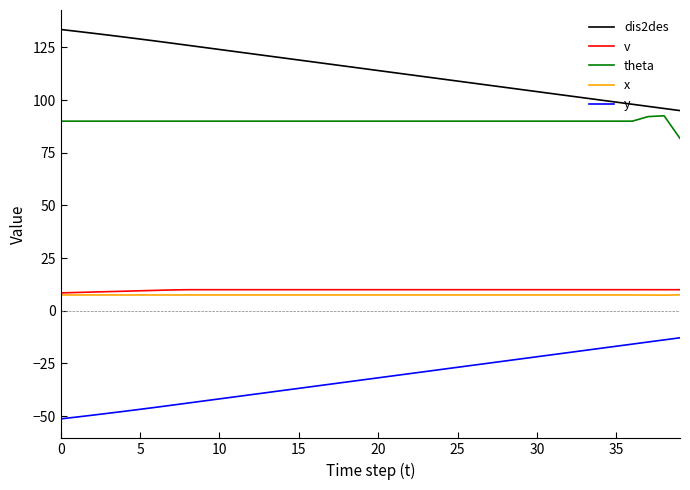

Which series has the largest total across all categories?

dis2des